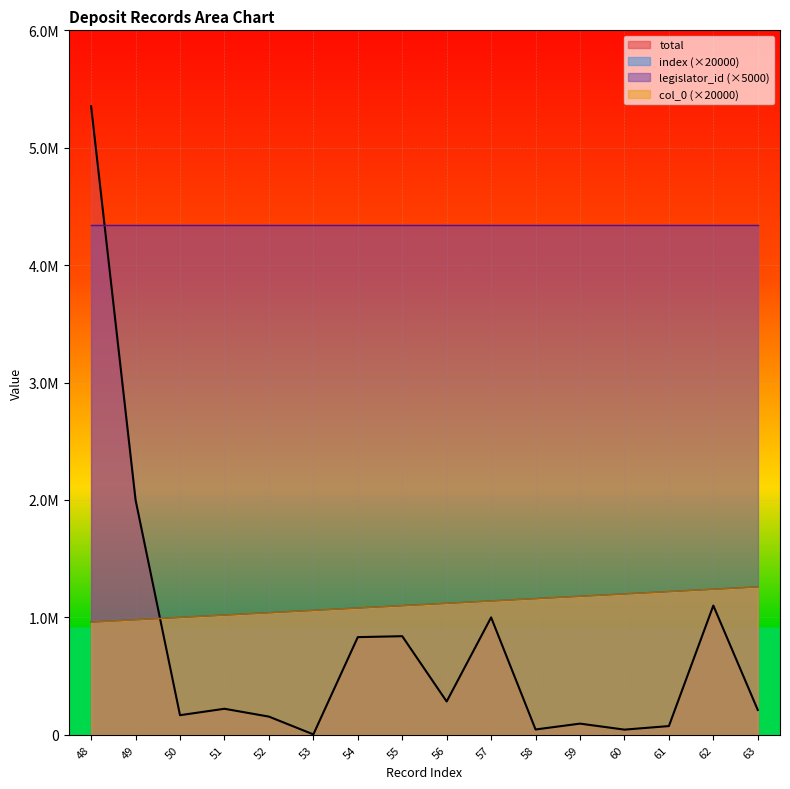

True or false: col_0 and index intersect in this chart.

False